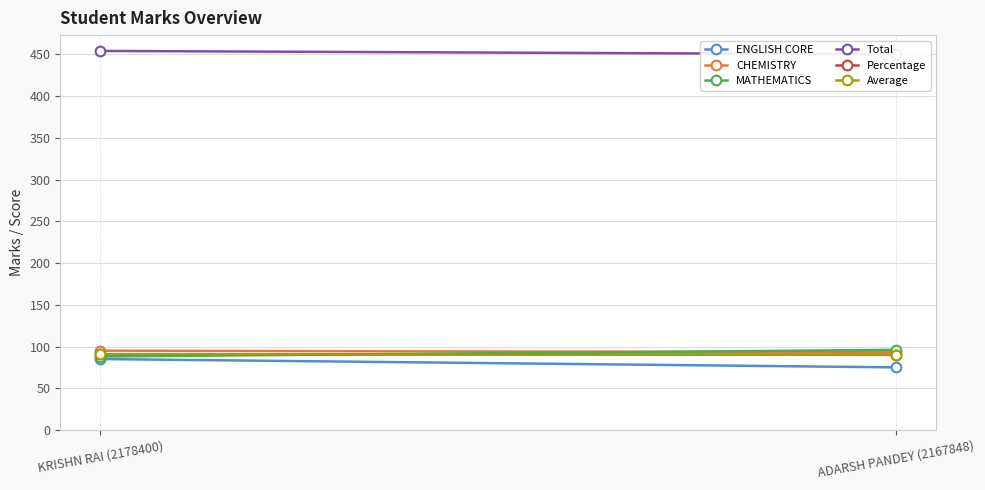

What is the average value of the MATHEMATICS series?

92.0